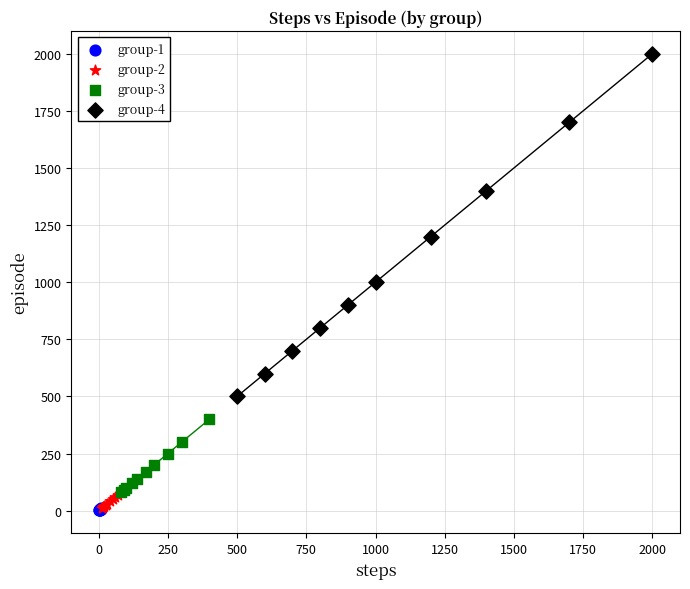

Which series contains the highest Y value?

group-4